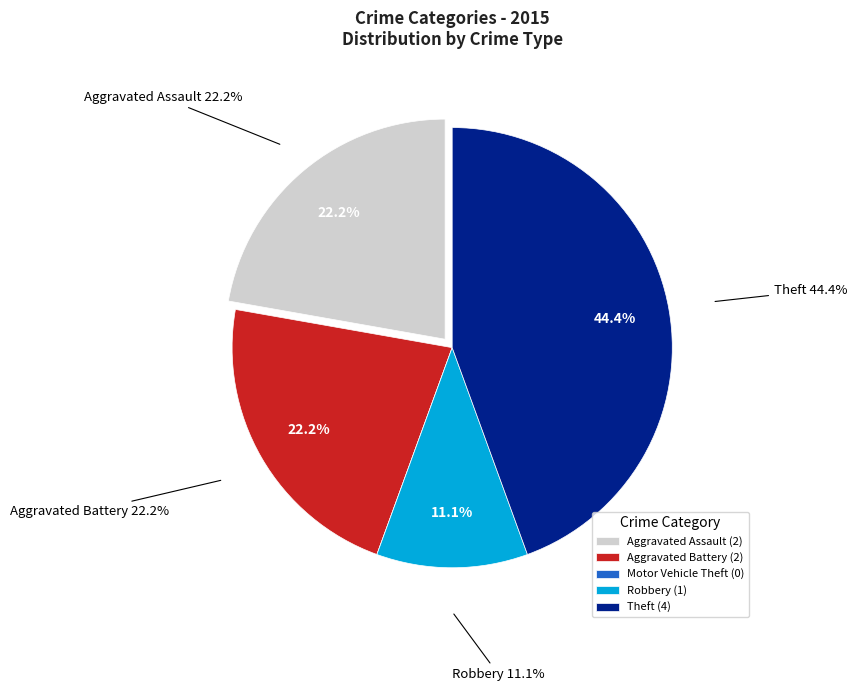

Does any single category account for the majority?

No